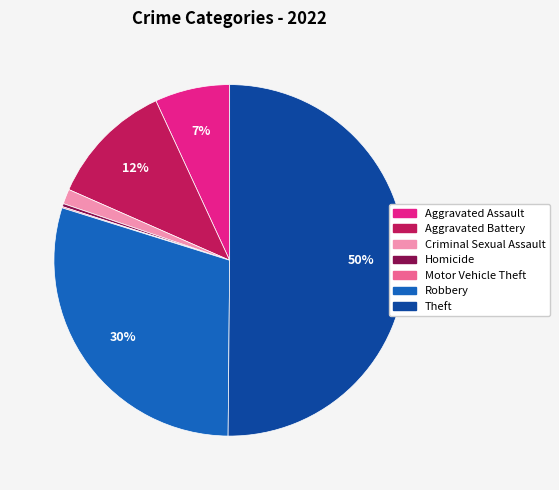

Which has a higher value, Criminal Sexual Assault or Aggravated Battery?

Aggravated Battery